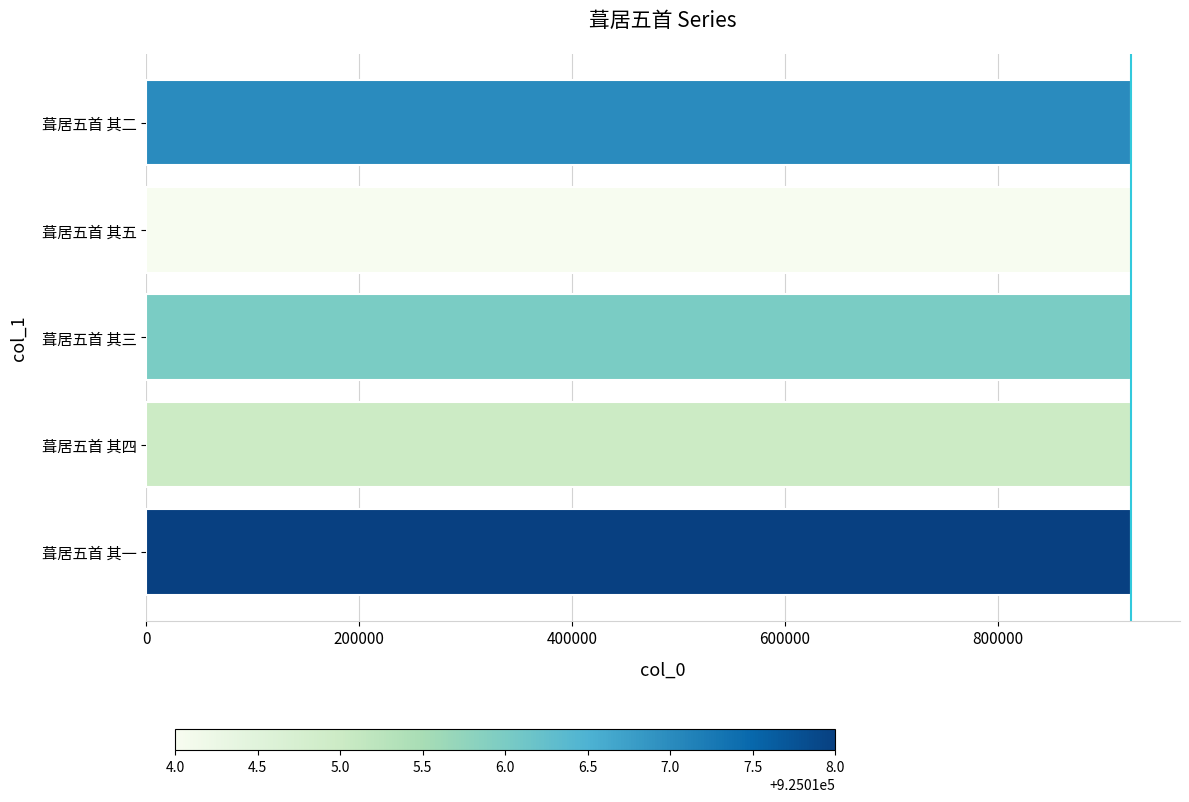

Approximately how many times larger is the value at 葺居五首 其三 compared to 葺居五首 其五?

1.0